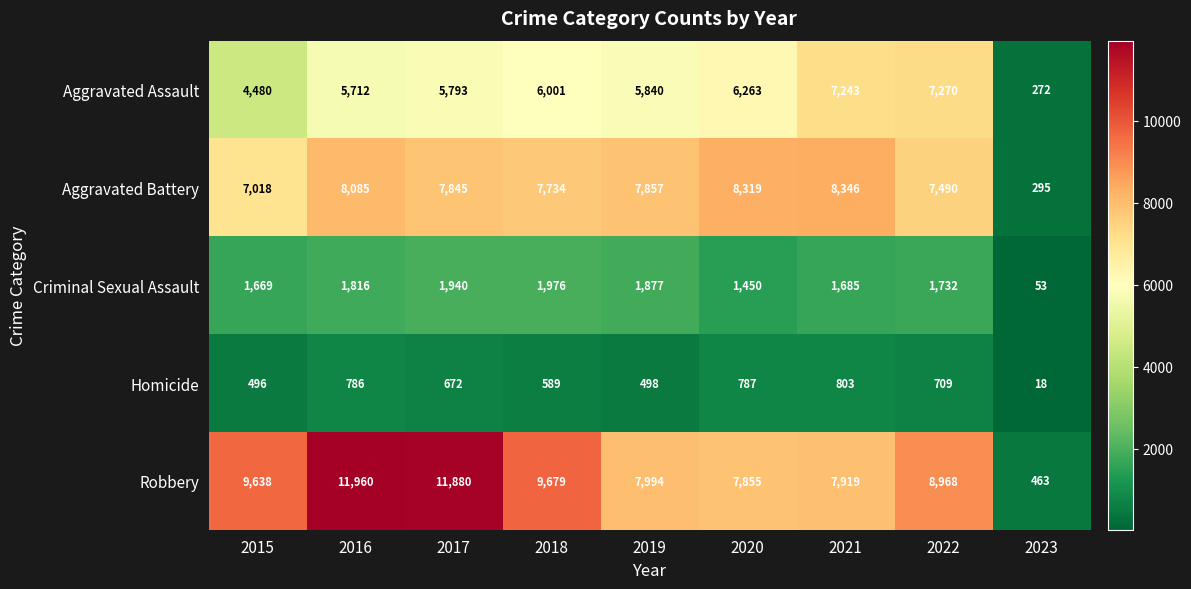

Which series has the largest range (max minus min)?

Robbery